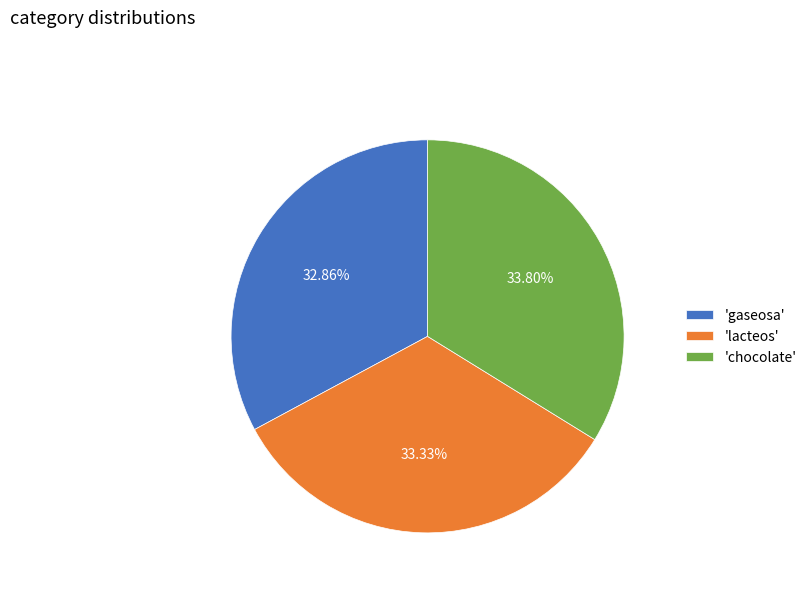

Is the sum of 'lacteos' and 'chocolate' greater than half?

Yes